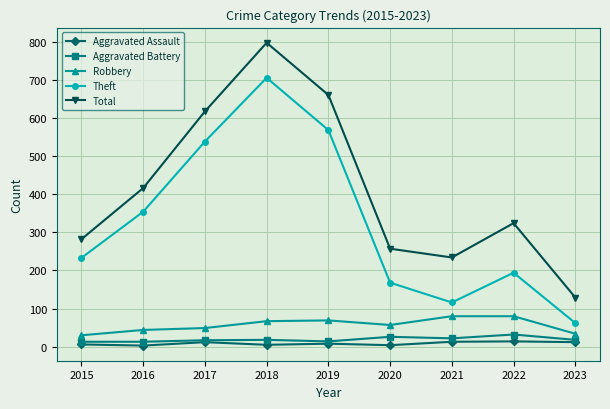

True or false: Total and Theft intersect in this chart.

False